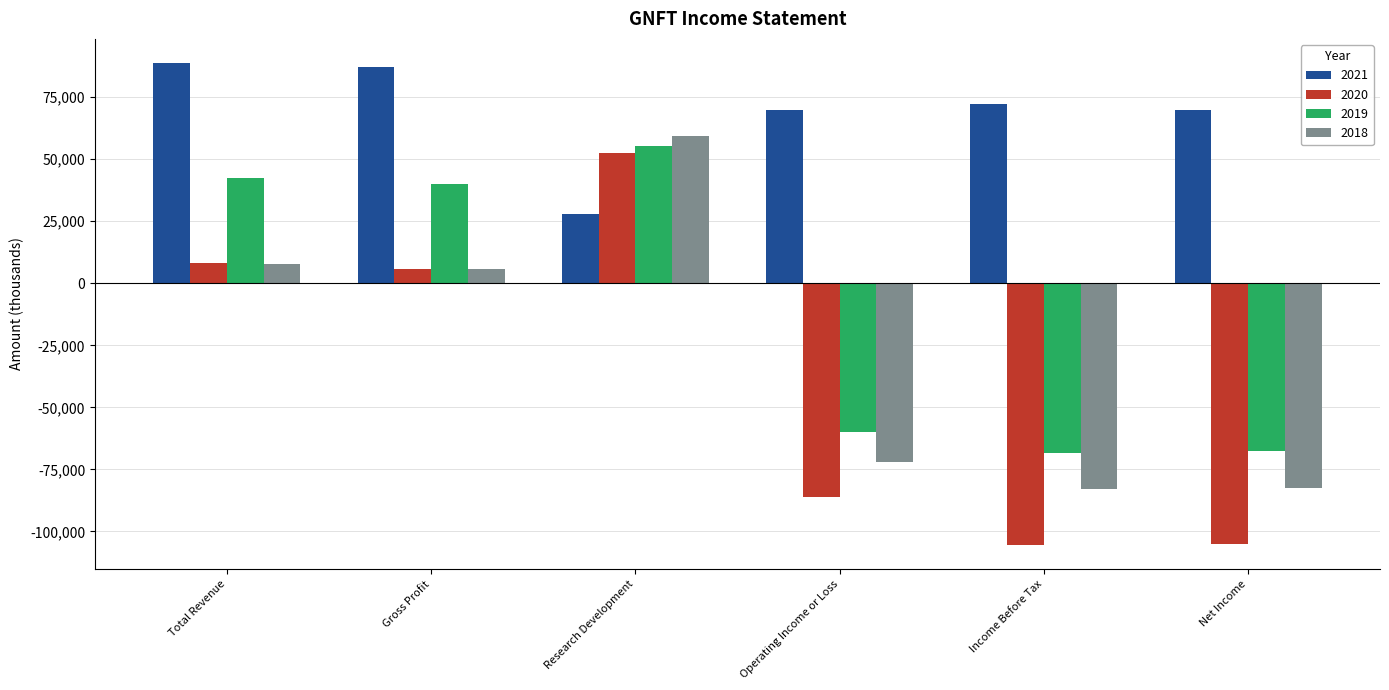

What are all the series names shown in the legend?

2021, 2020, 2019, 2018